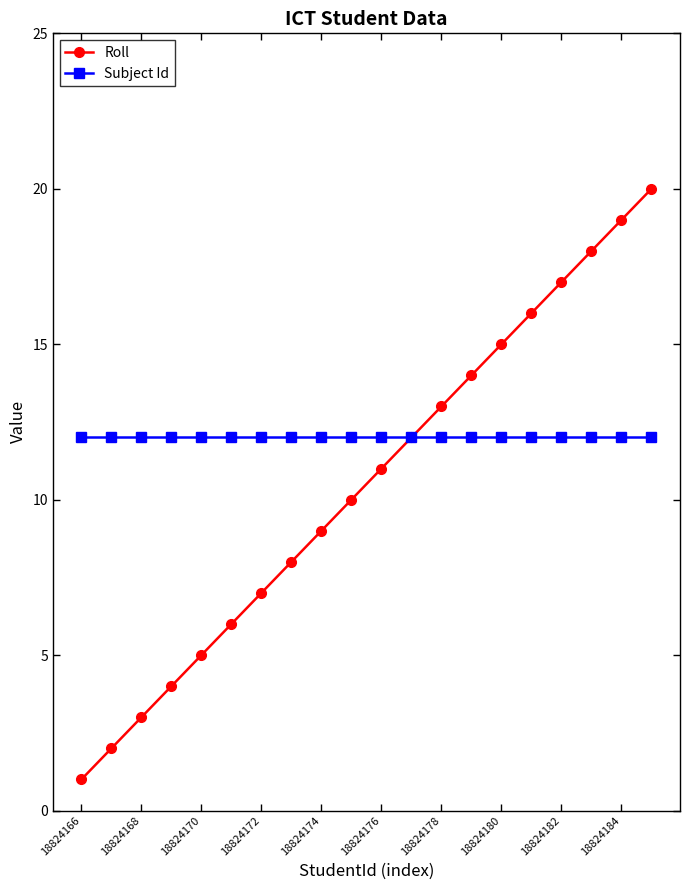

What is the greatest value displayed?

20